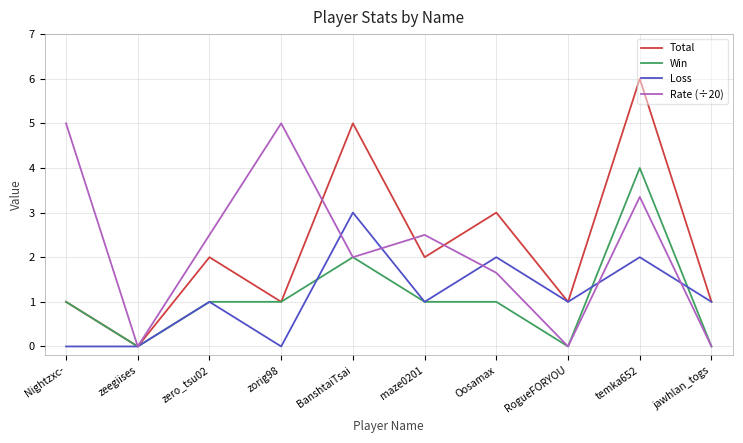

True or false: Rate (÷20) has more than 2 interior local peaks.

True